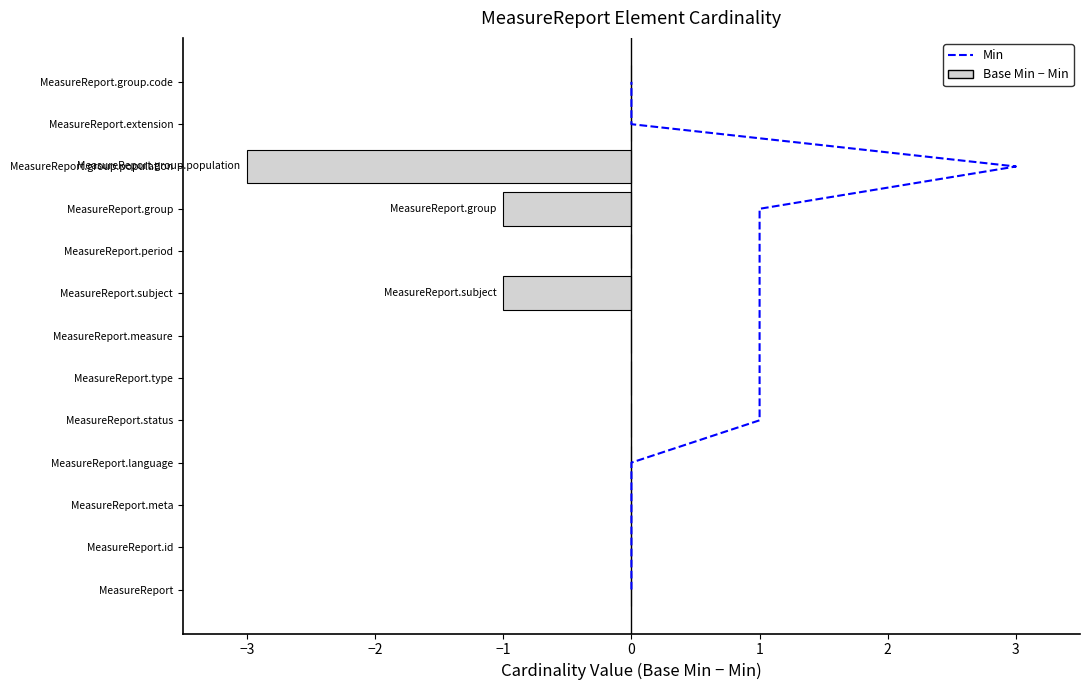

What is the total value across all series at 1?

4